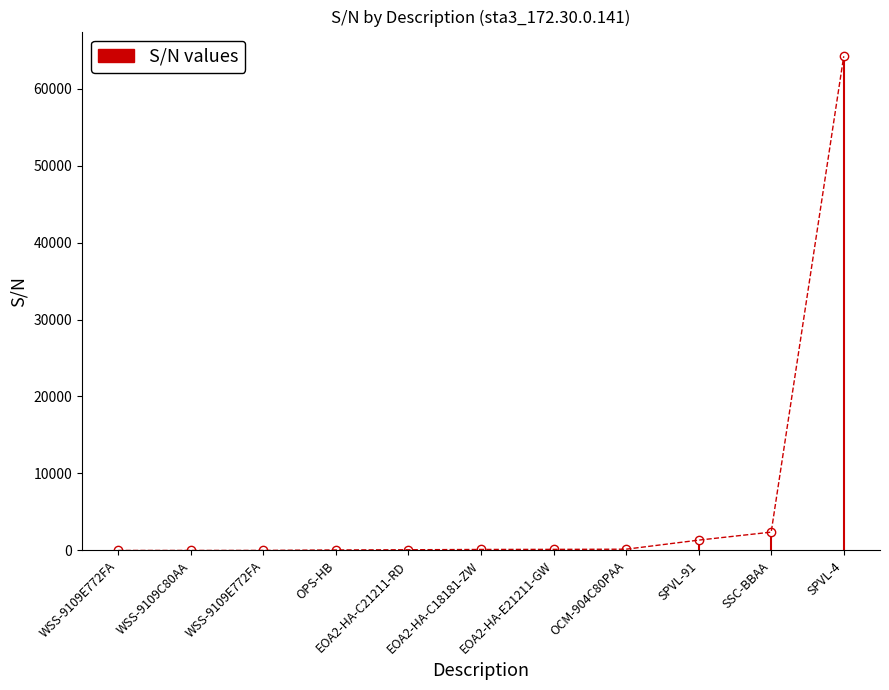

Which category has the highest value across all series?

SPVL-4